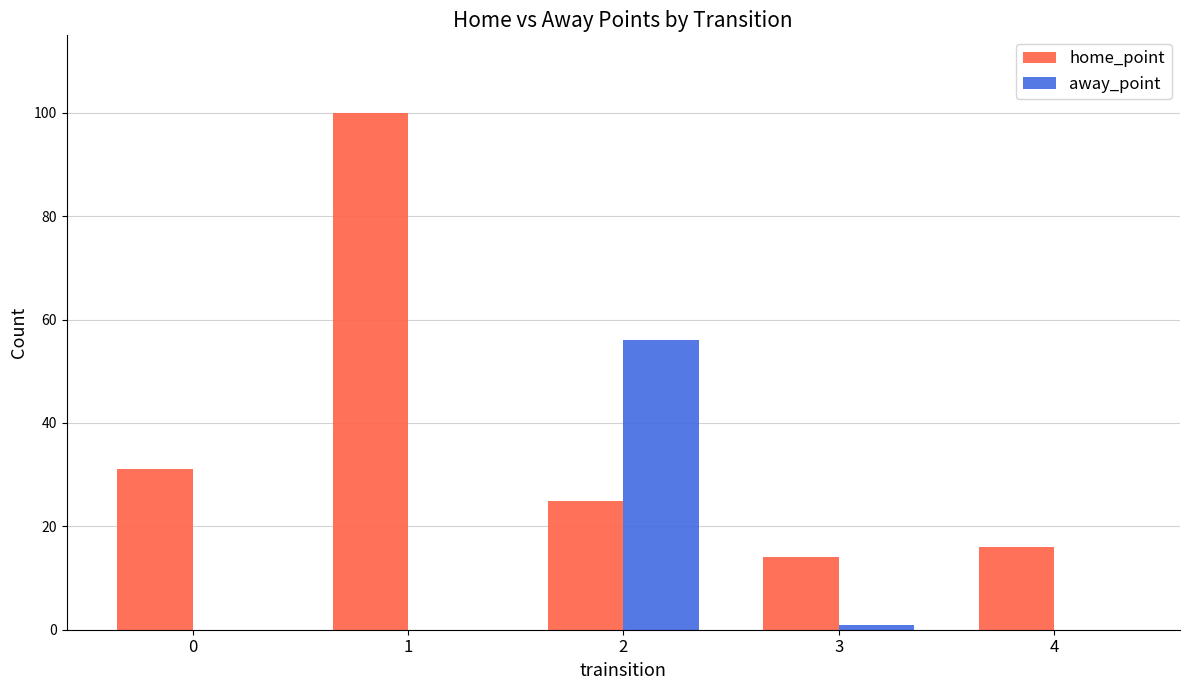

Is it true that home_point equals 17 at 0?

False